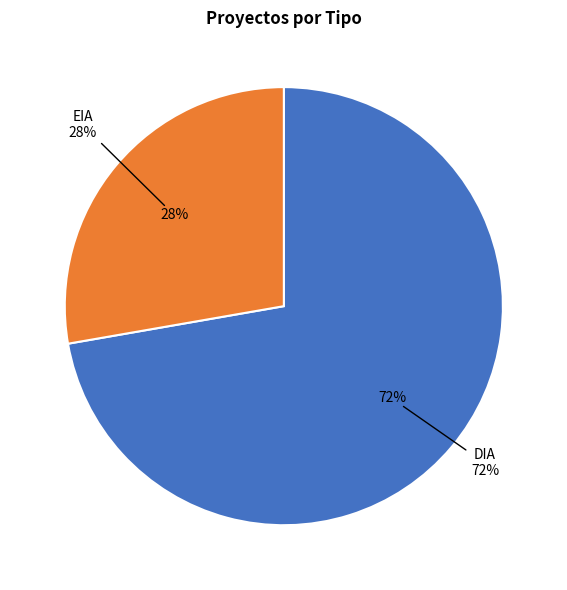

Which slice represents more than half of the pie?

DIA